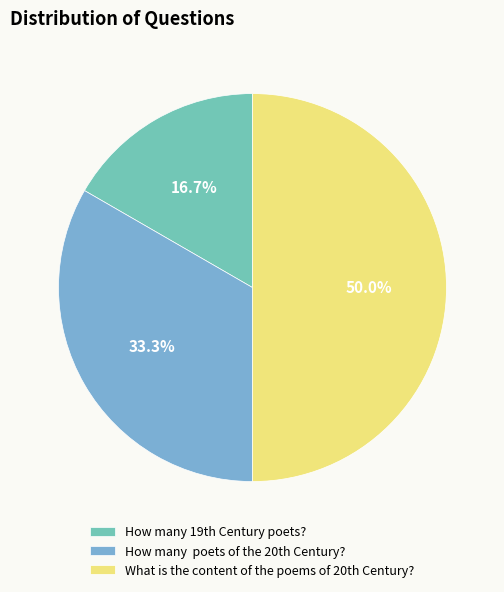

How many segments does this pie chart have?

3